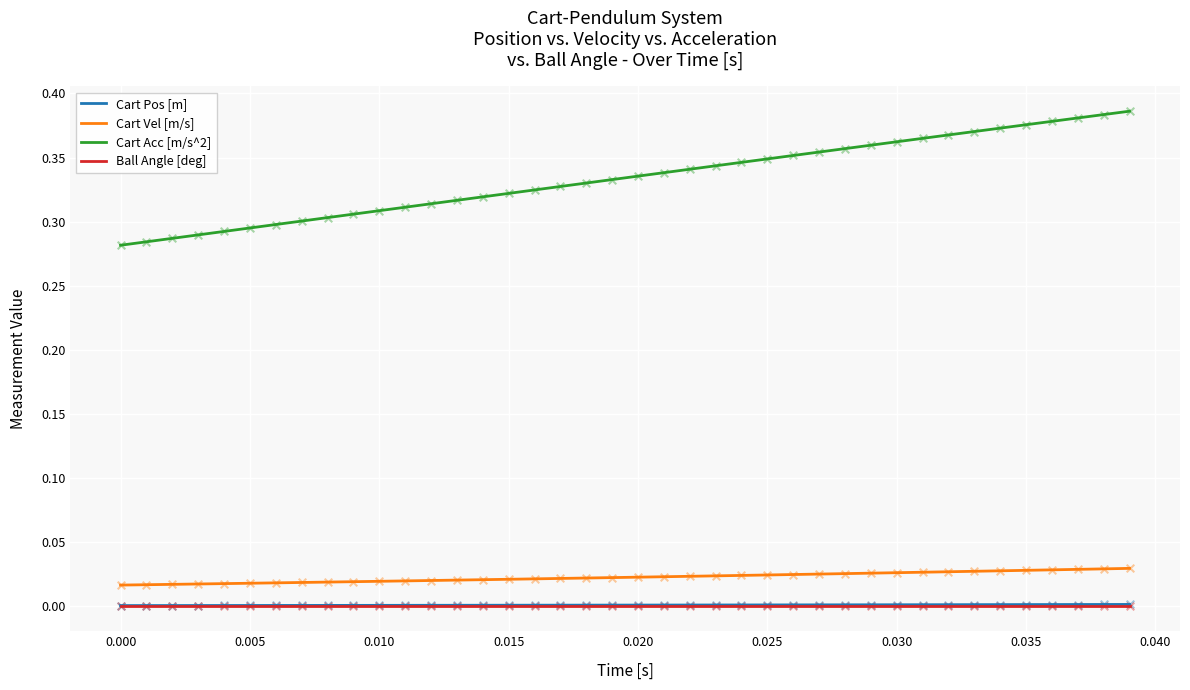

True or false: Cart Vel [m/s] and Cart Acc [m/s^2] cross at least once.

False